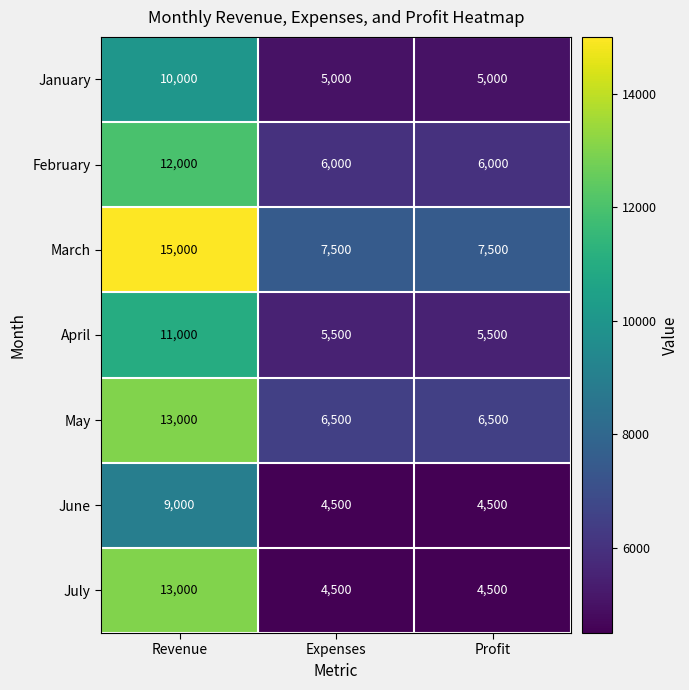

What is the maximum value shown in the chart?

15000